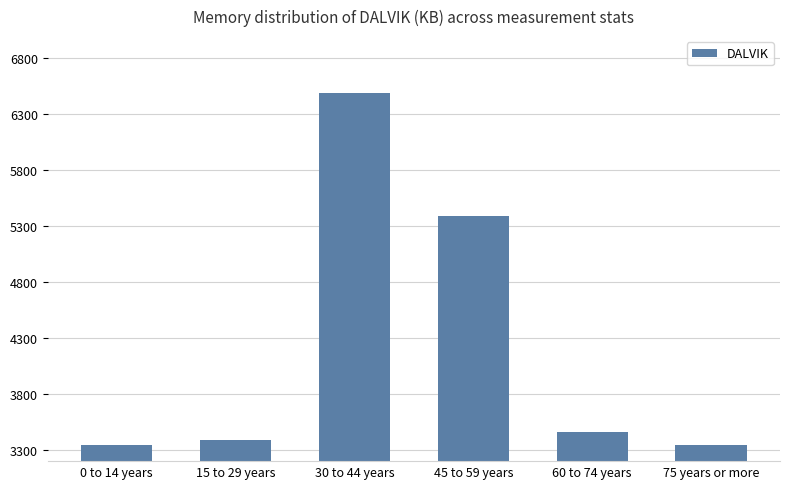

Does the chart contain any negative values?

No